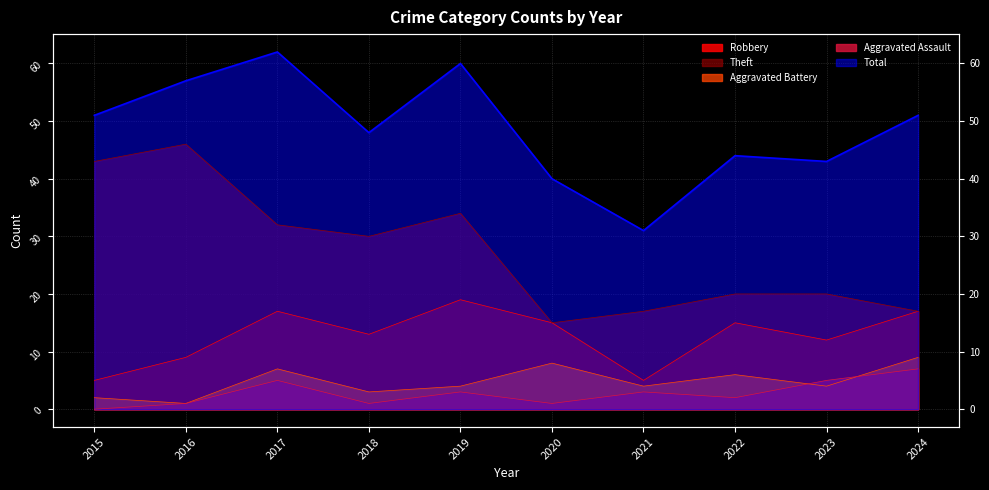

At how many categories does at least one series exceed 52?

3